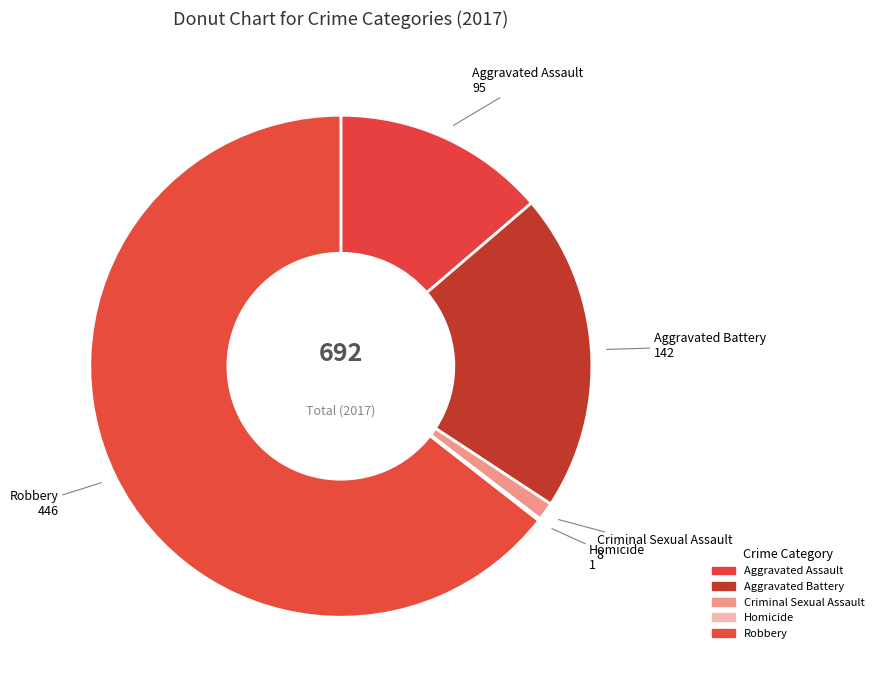

What is the ratio of the value at Robbery to the value at Aggravated Assault?

4.7